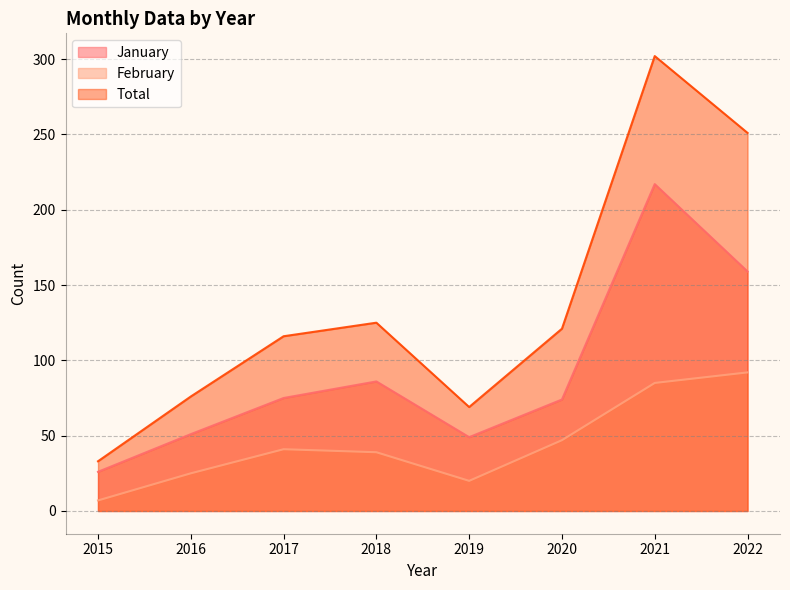

Between 2021 and 2017, which is larger?

2021